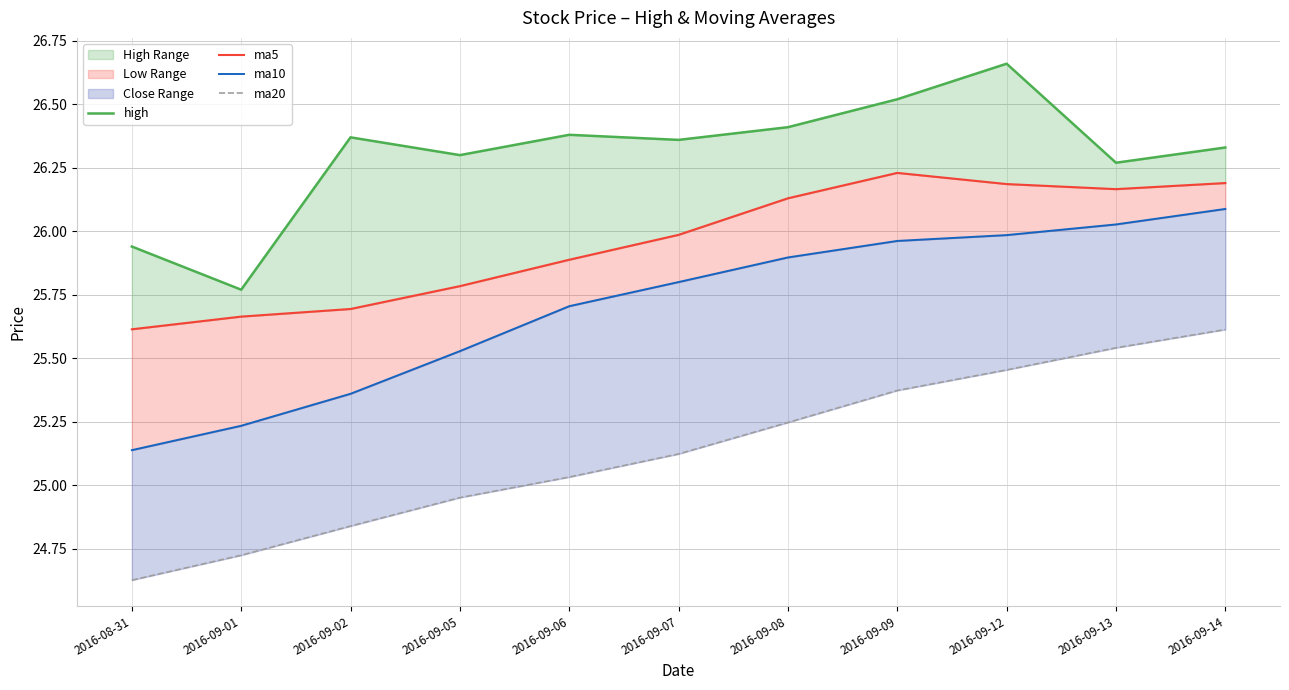

Which series has the largest range (max minus min)?

ma20